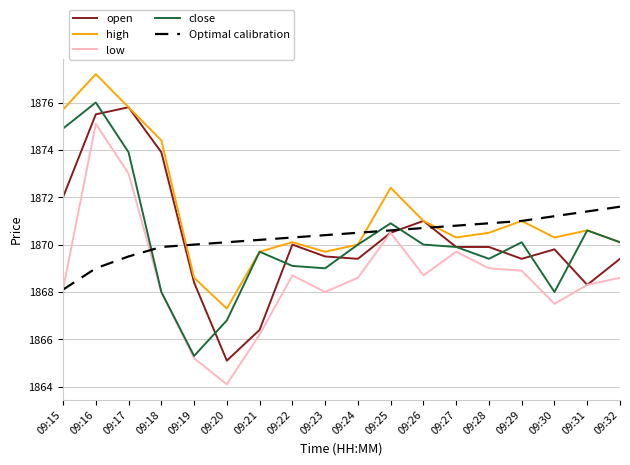

Which series changed the most between 09:23 and 09:25?

high